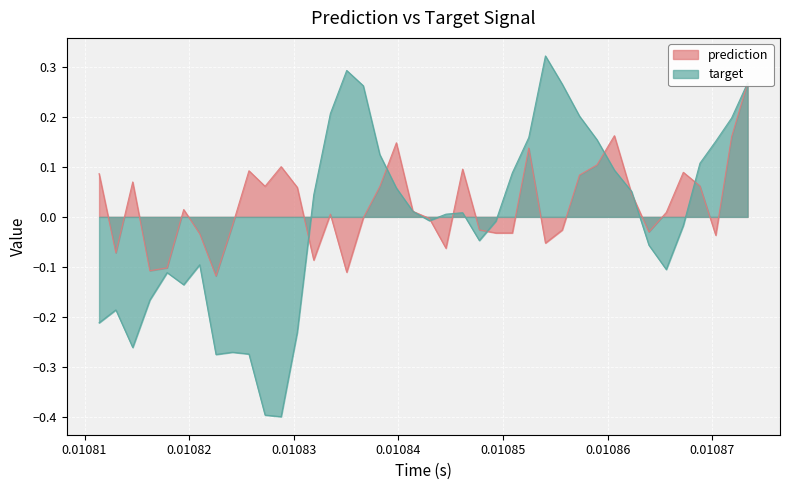

What is the lowest value of the target series?

-0.4